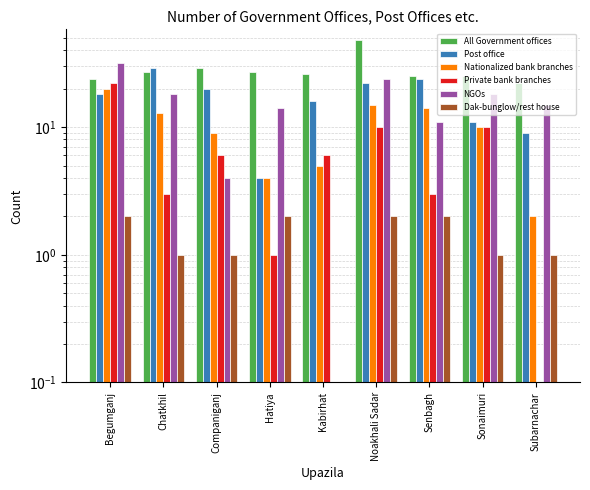

At which label does Dak-bunglow/rest house first exceed 1?

Begumganj